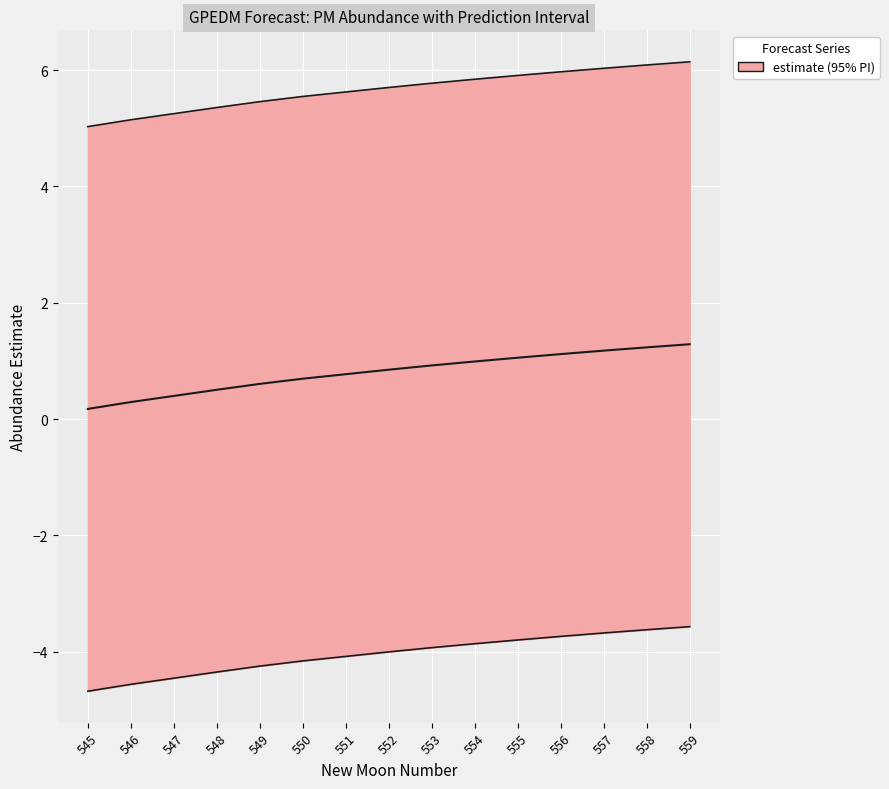

True or false: estimate and lower_pi cross at least once.

False